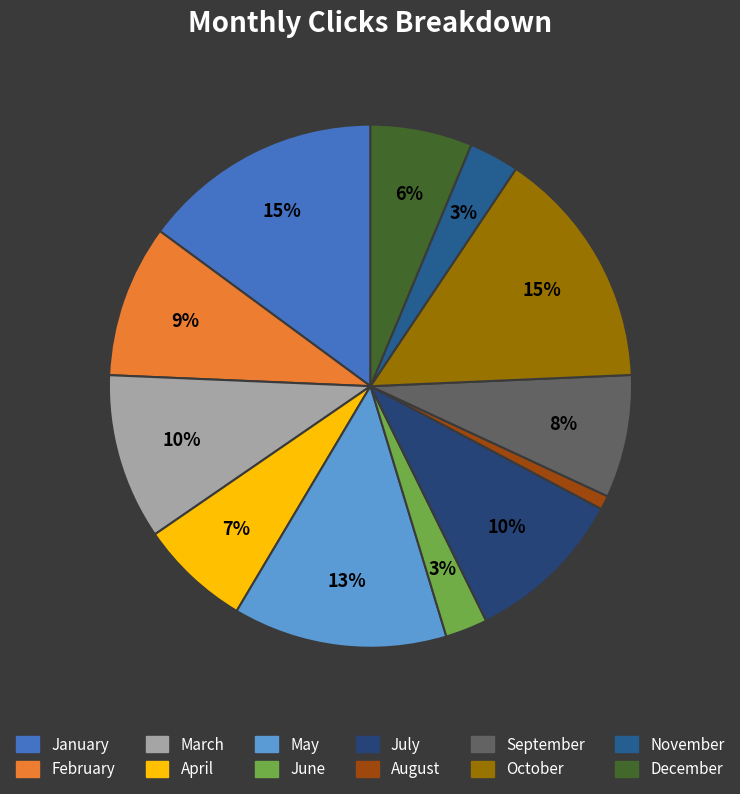

The April slice represents 7% of the pie. True or false?

True